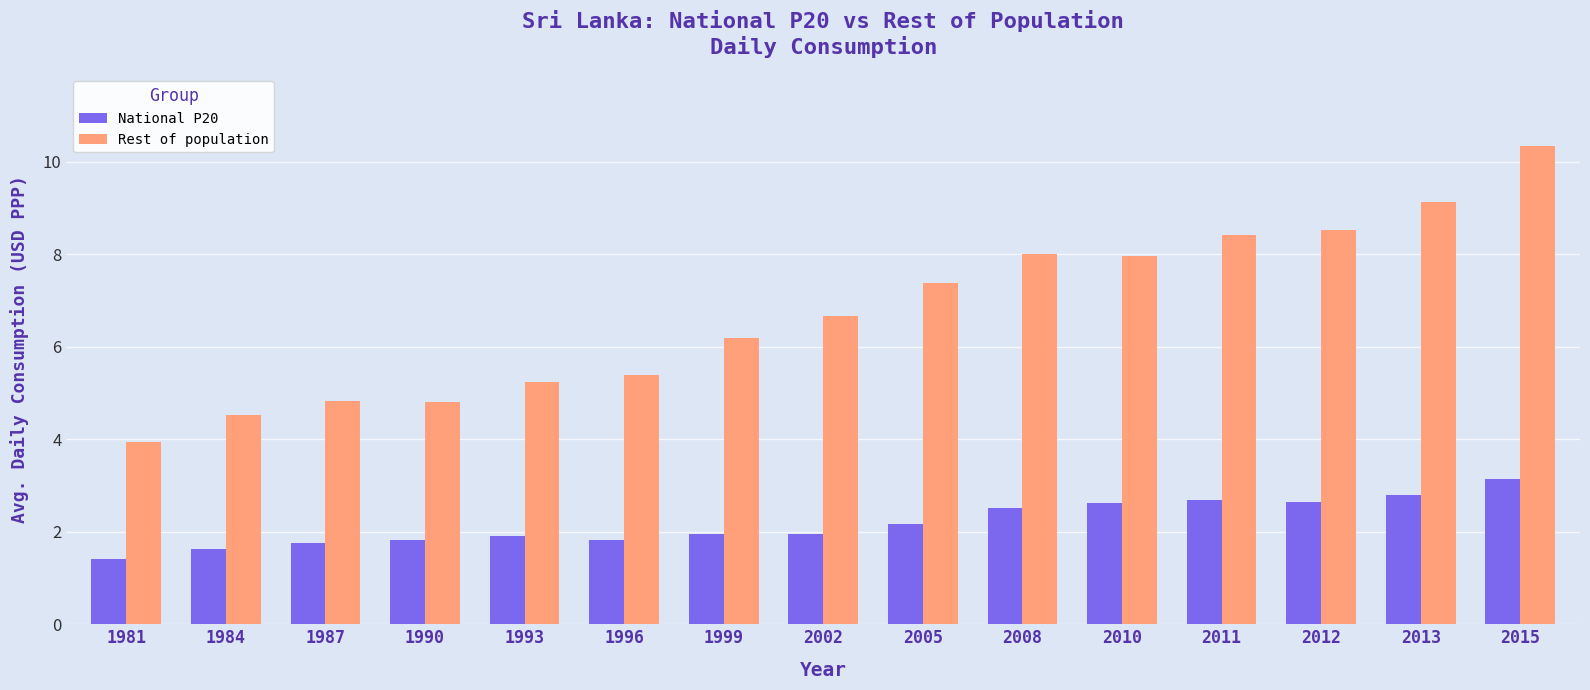

What is the minimum value for National P20?

1.4